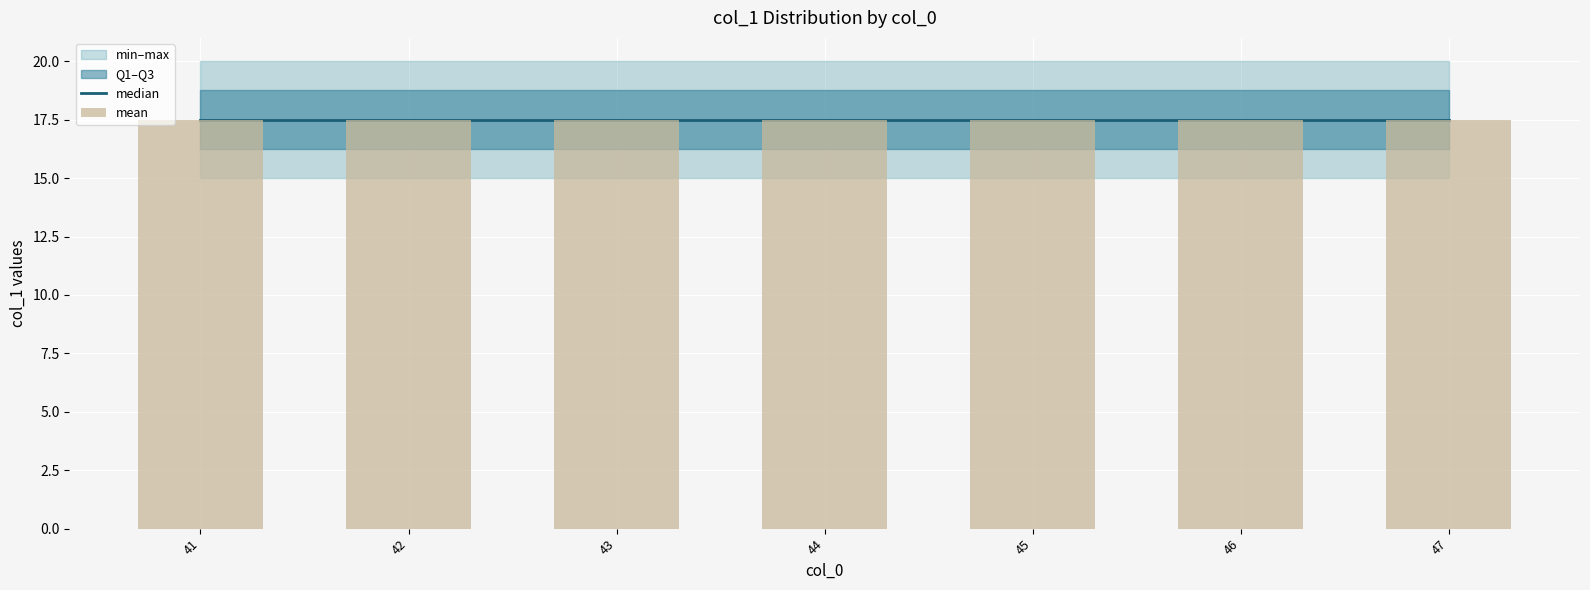

True or false: lower has a value of 26 at 49.

False